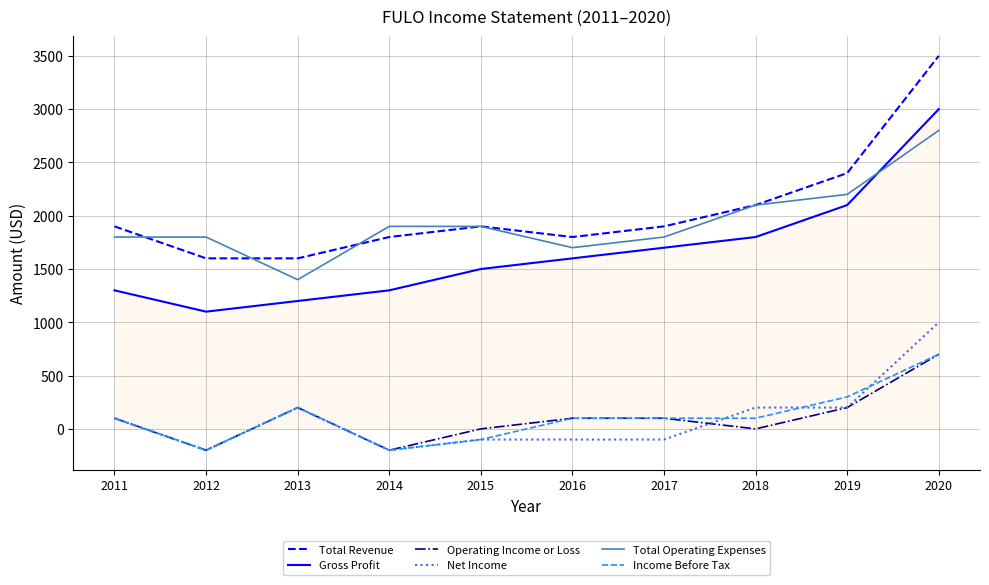

How many categories are shown in the chart?

10